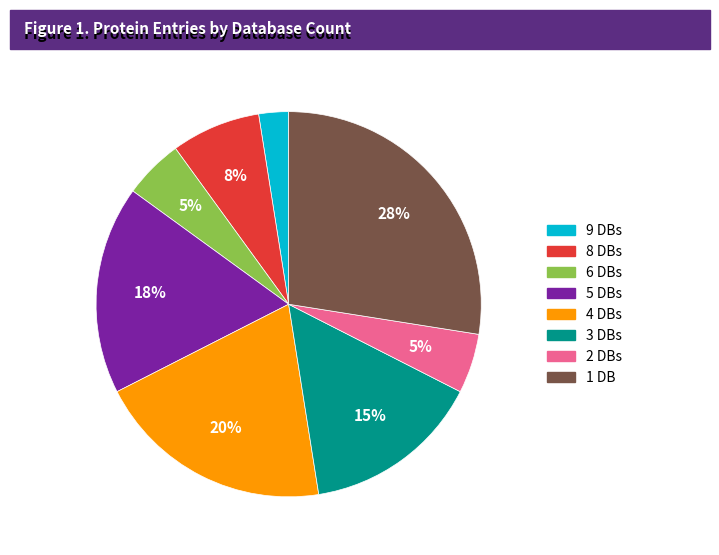

Is it true that 3 DBs is 15% of the pie?

True